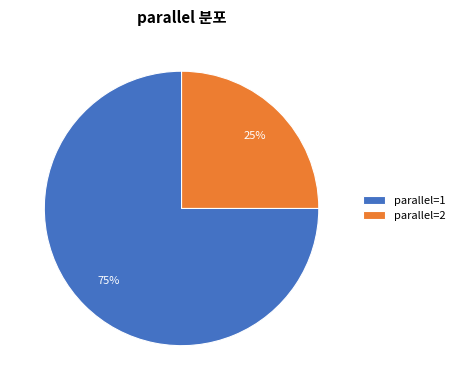

Does parallel=2 represent more than half of the total?

No